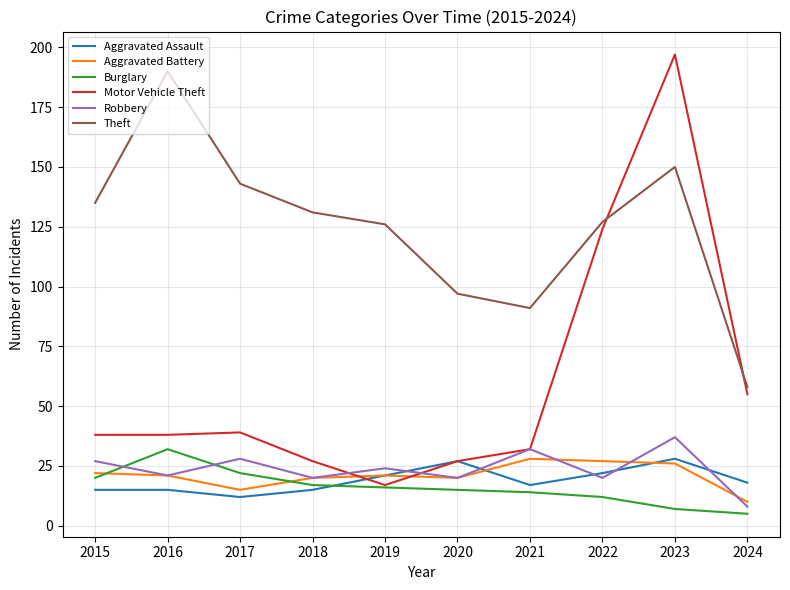

How many series are shown in this chart?

6